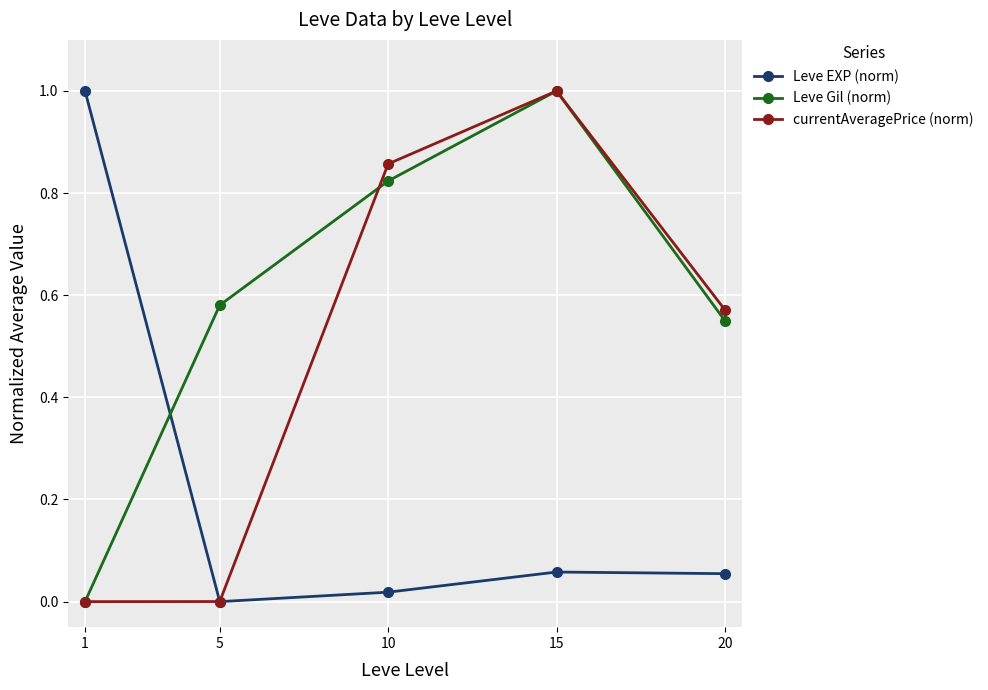

What is the sum of all Leve EXP (norm) values?

1.1